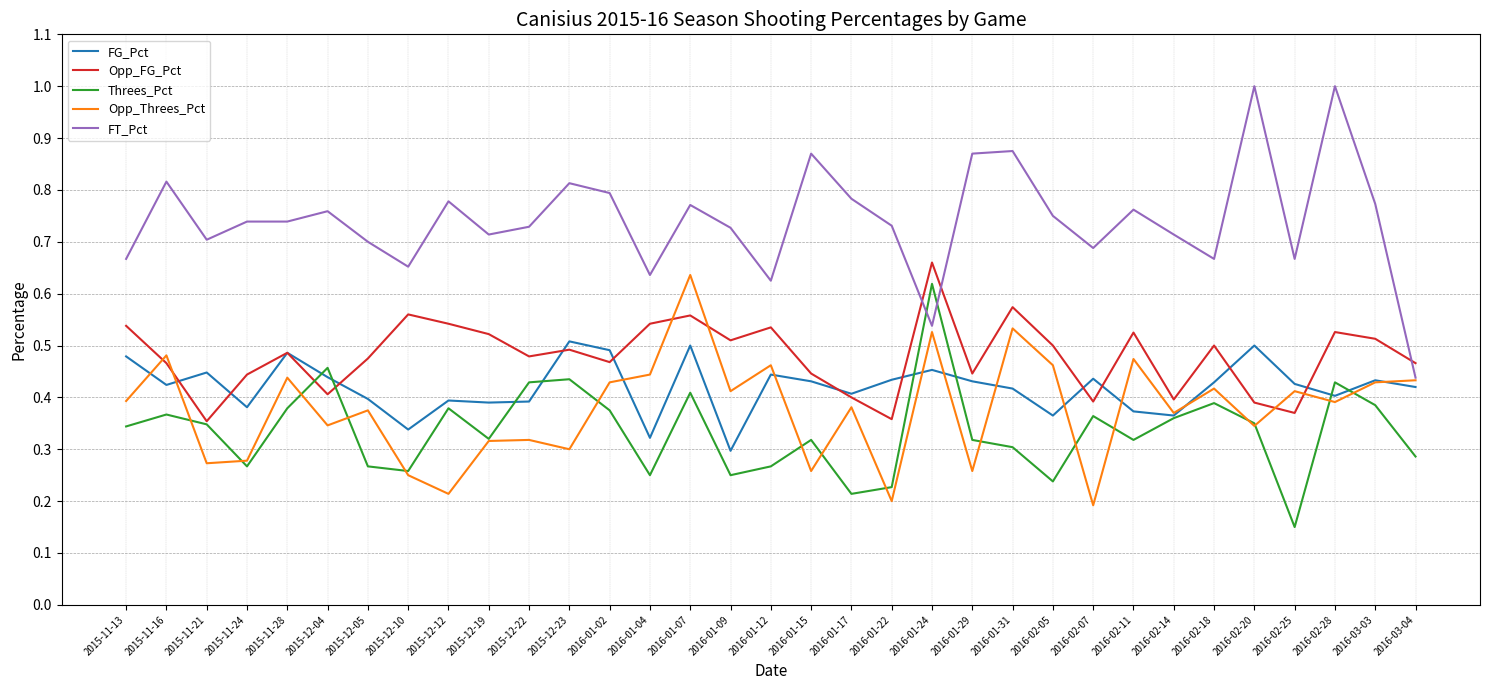

In FG_Pct, how many points are lower than both neighbors (excluding endpoints)?

10